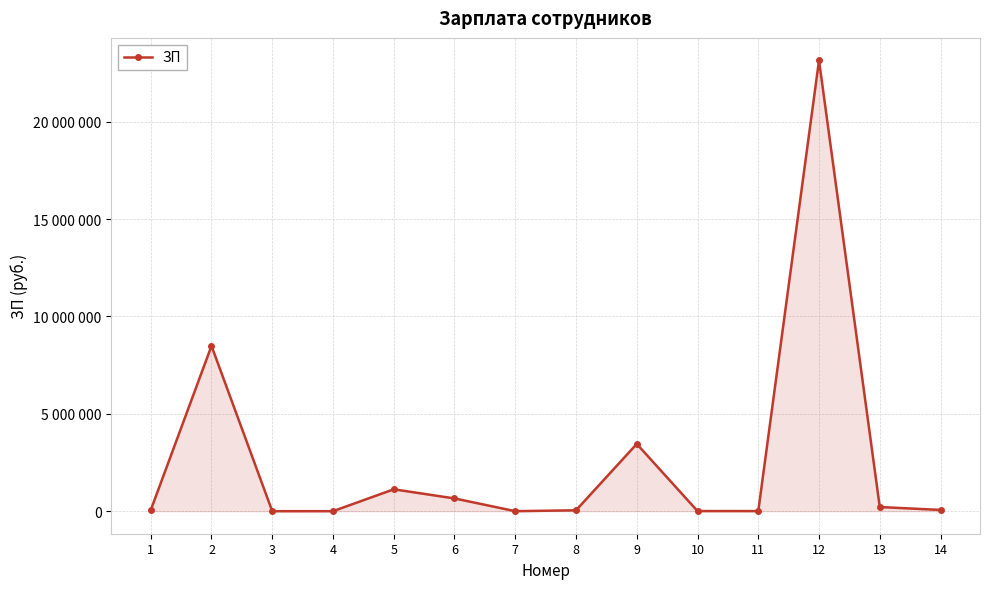

True or false: the data shows 3499 at 11.

False